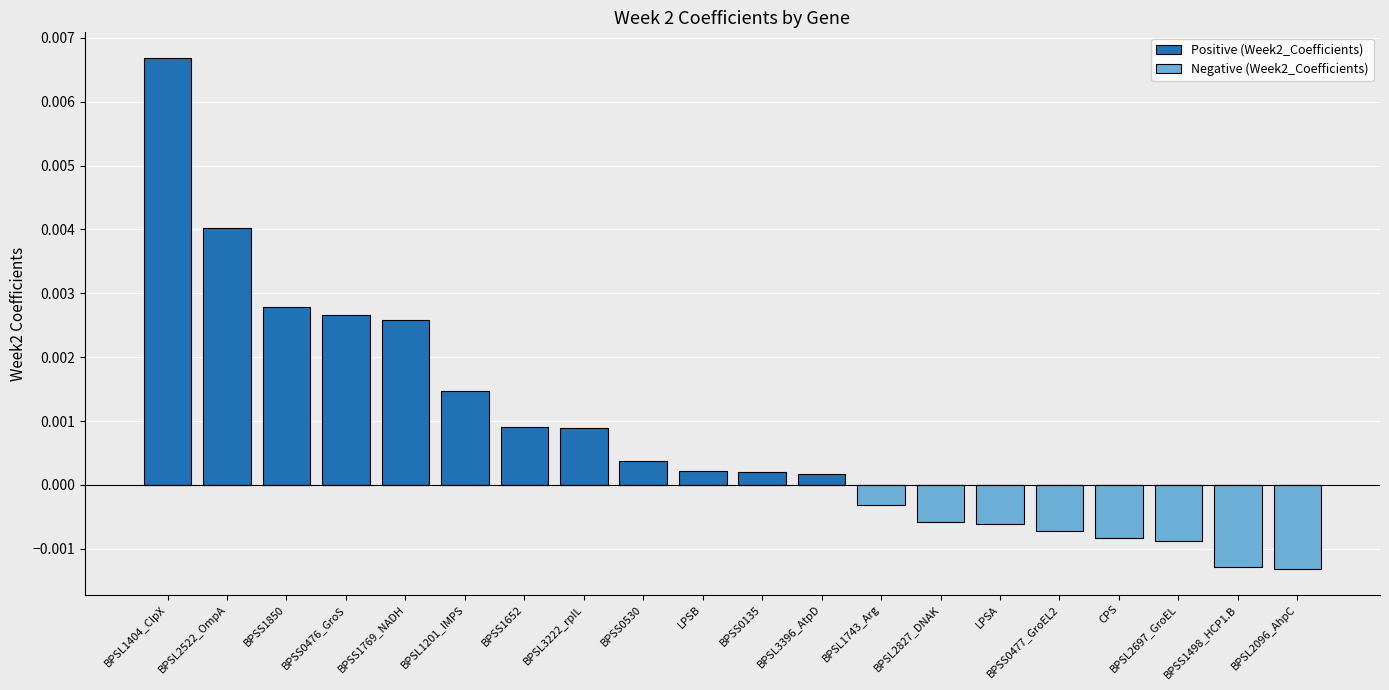

Count the number of data series in this chart.

2